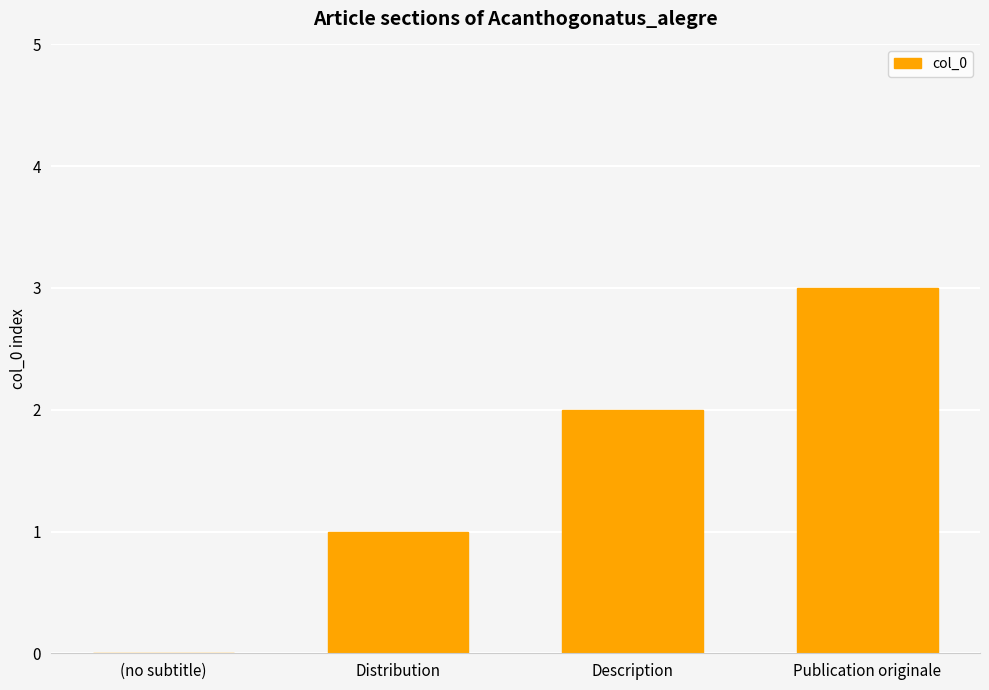

True or false: the data shows 2 at Distribution.

False